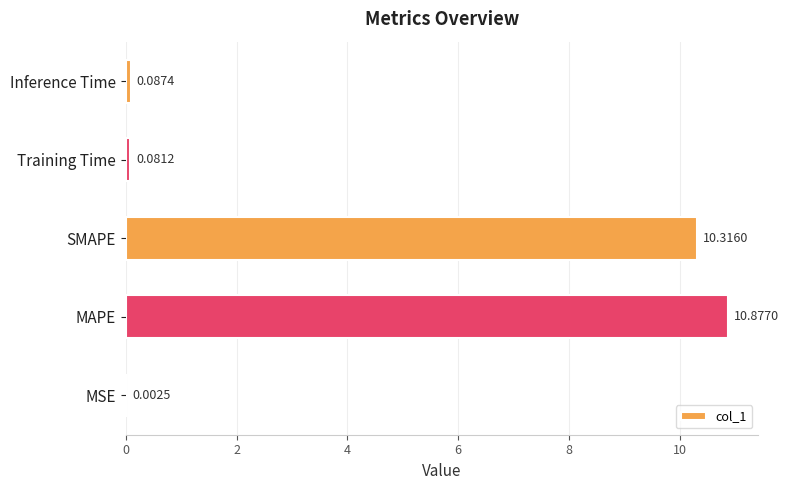

At which label is the value closest to 5?

Inference Time